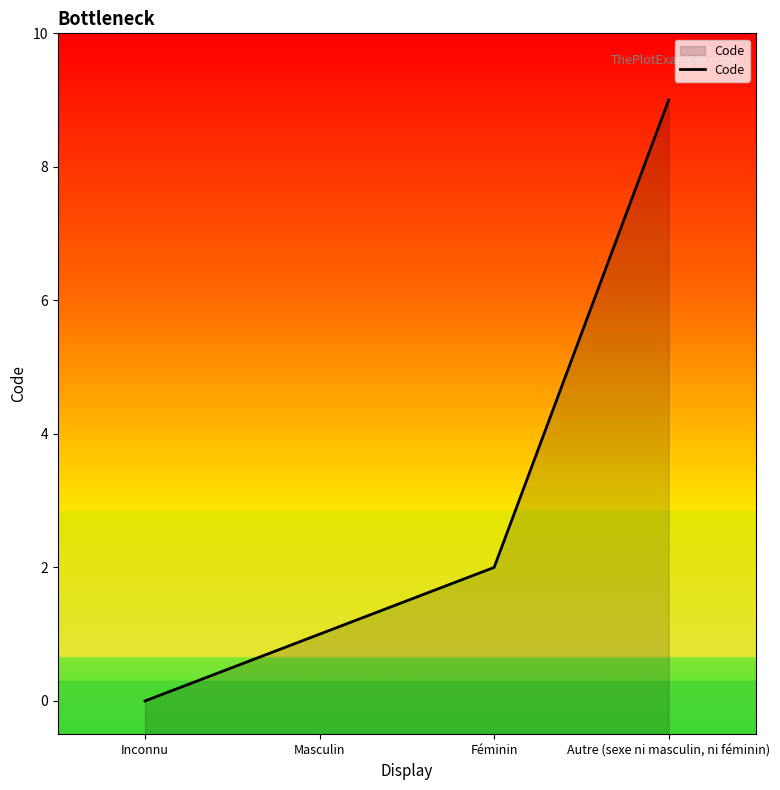

How many lines are shown in the chart?

1